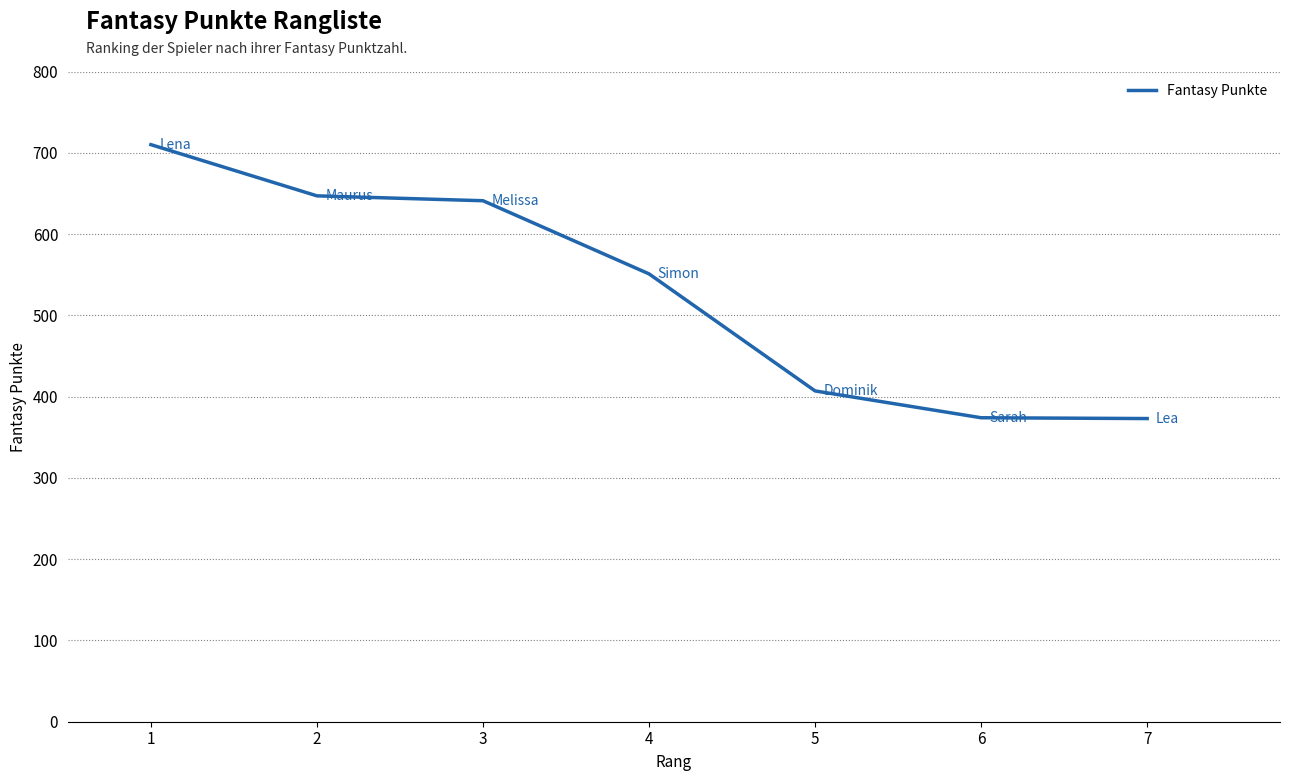

What is the maximum value shown in the chart?

710